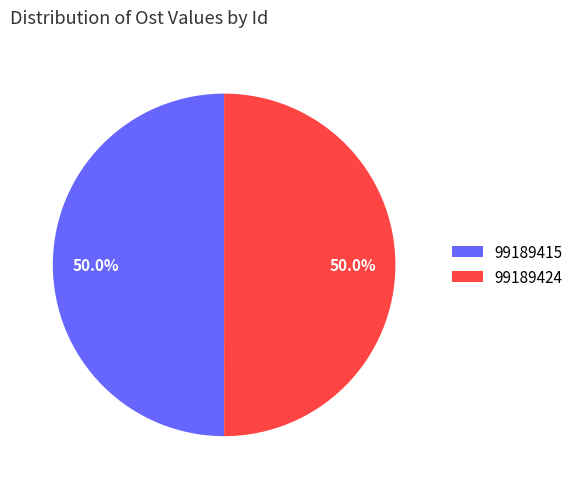

What is the ratio of the value at 99189415 to the value at 99189424?

1.0